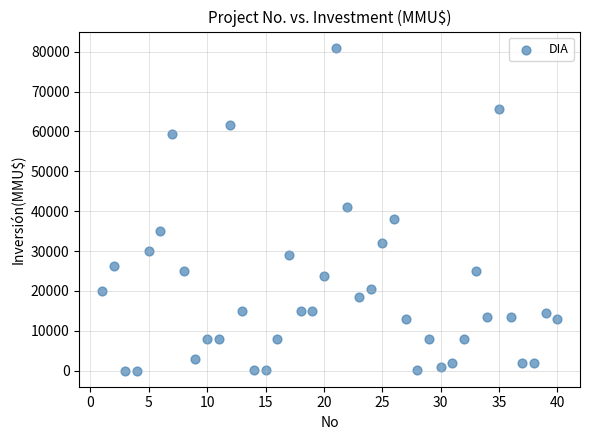

What is the range of X values (max minus min)?

39